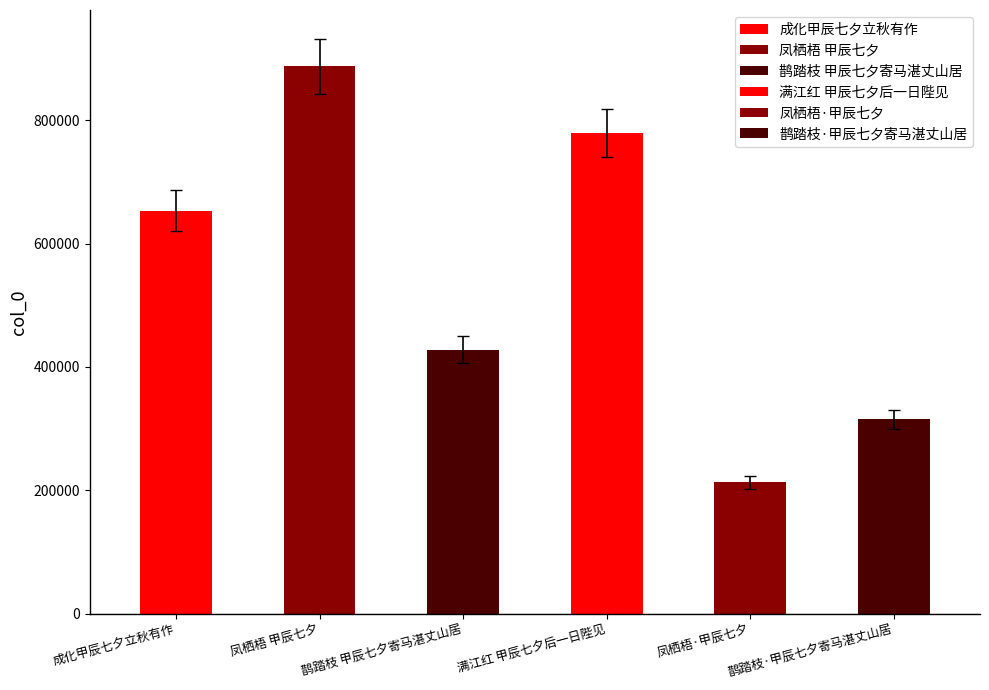

What is the sum of the values at 满江红 甲辰七夕后一日陛见 and 凤栖梧 甲辰七夕?

1750448.7